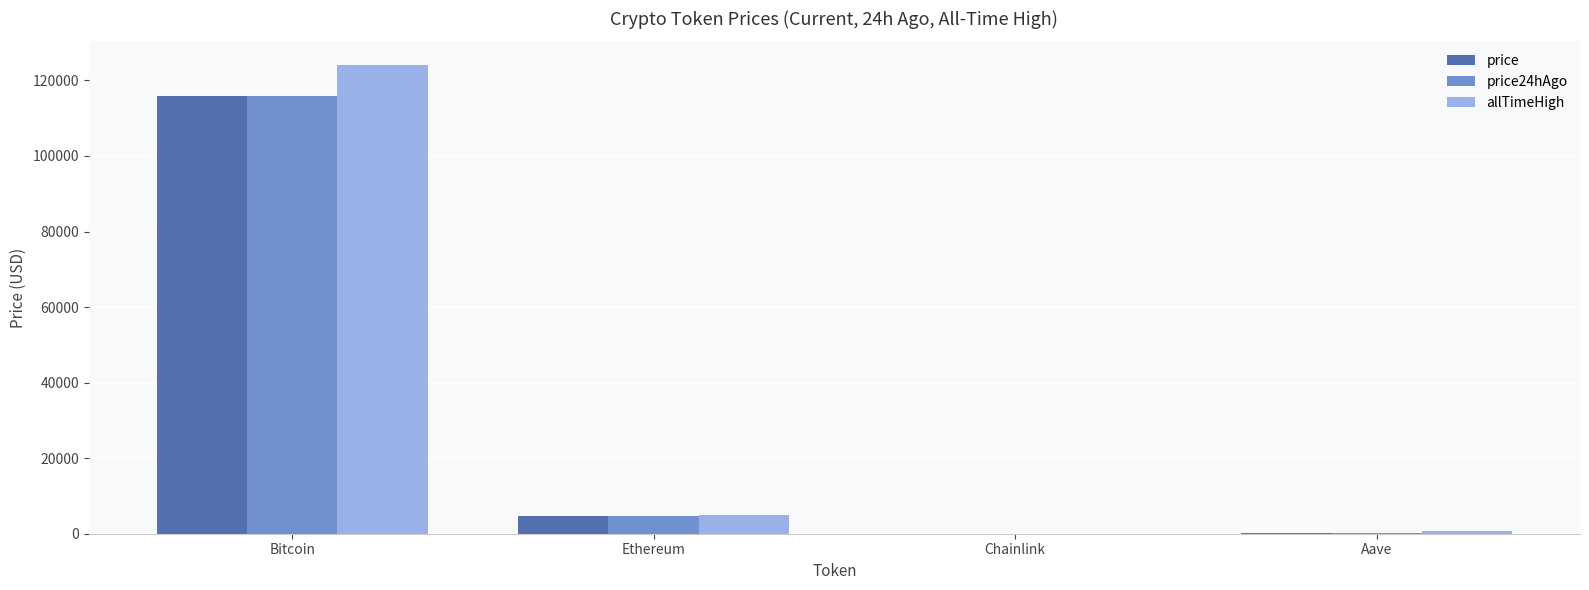

True or false: price24hAgo has a value of 4734.2 at Ethereum.

True